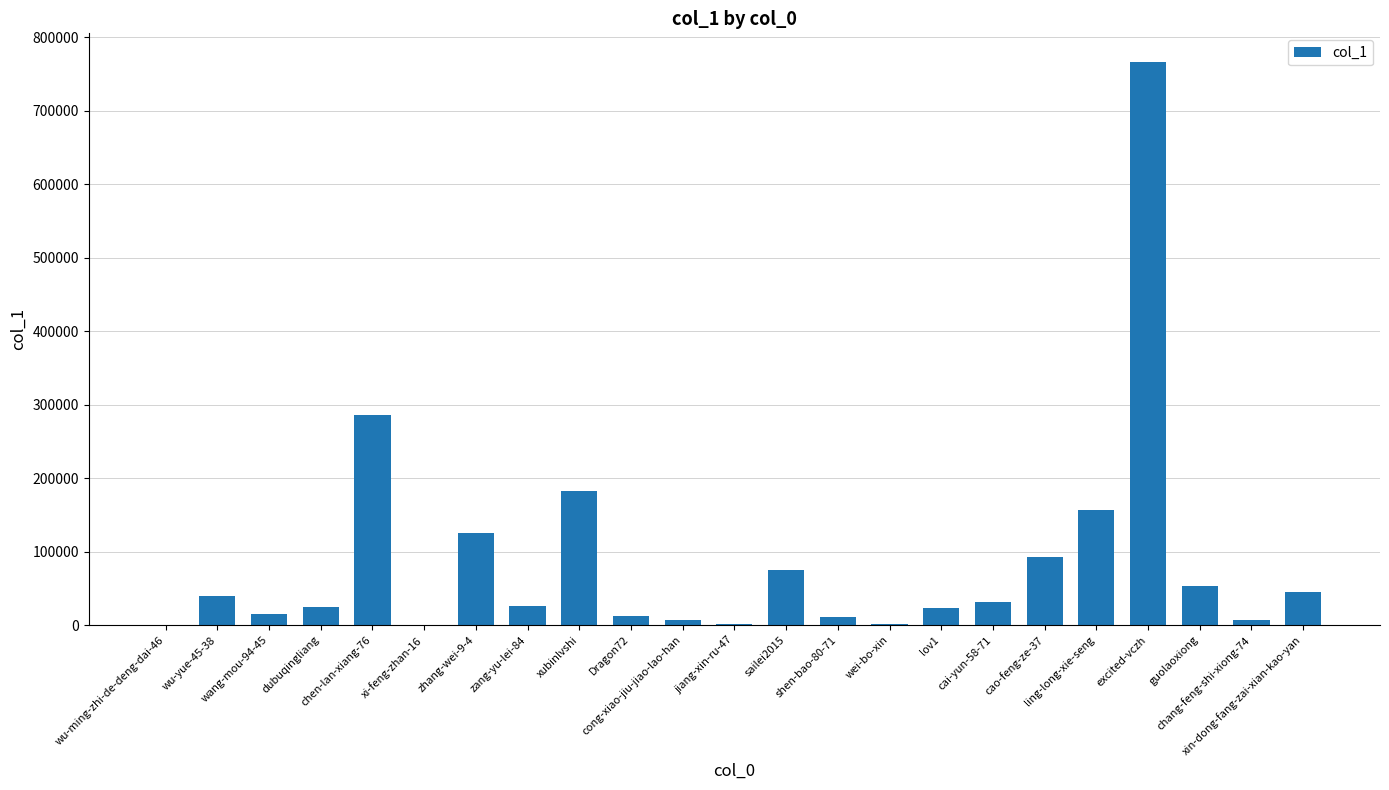

Count the number of data series in this chart.

1